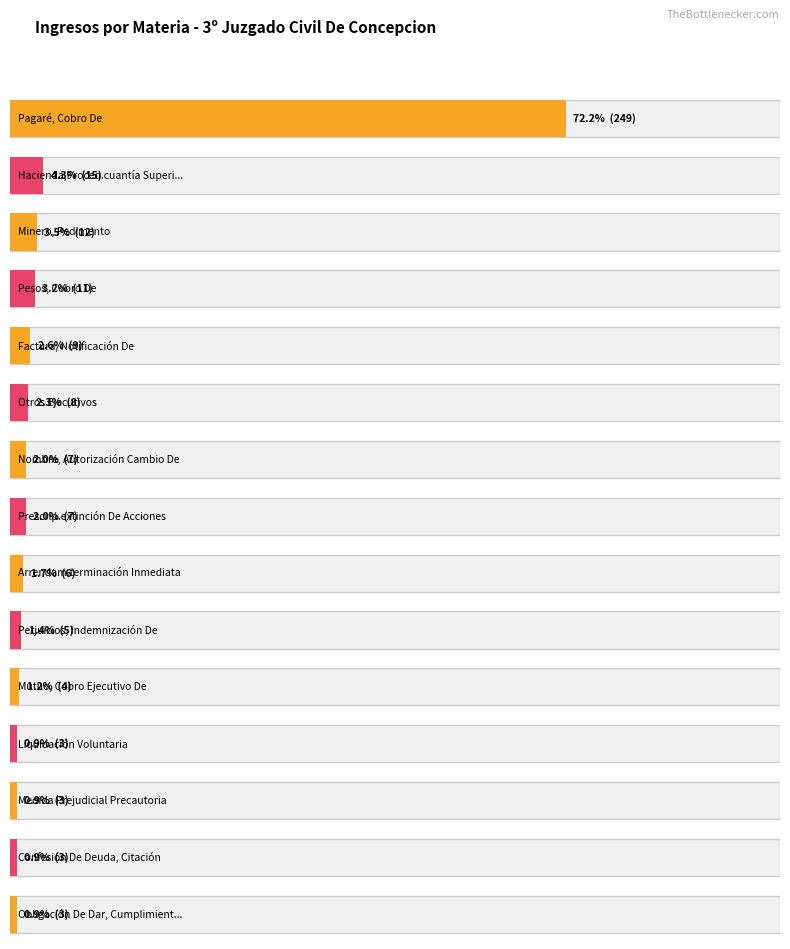

At which category does the chart reach its minimum across all series?

Liquidación Voluntaria